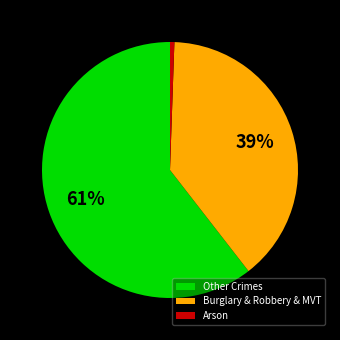

To the nearest percent, what portion does Arson represent?

1%